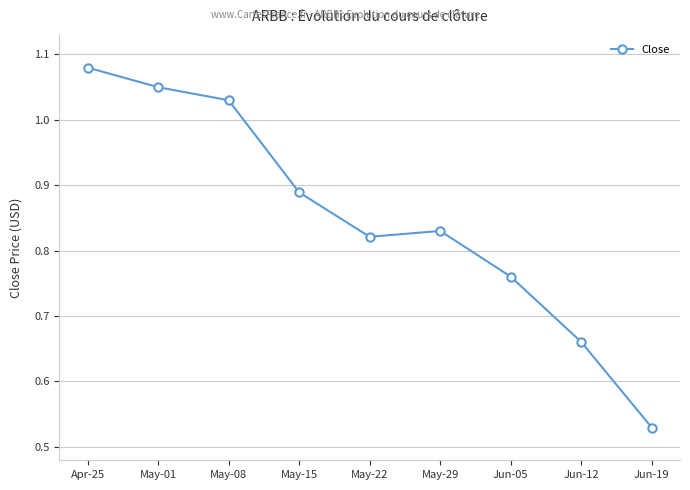

What is the sum of the values at Jun-12 and May-22?

1.5